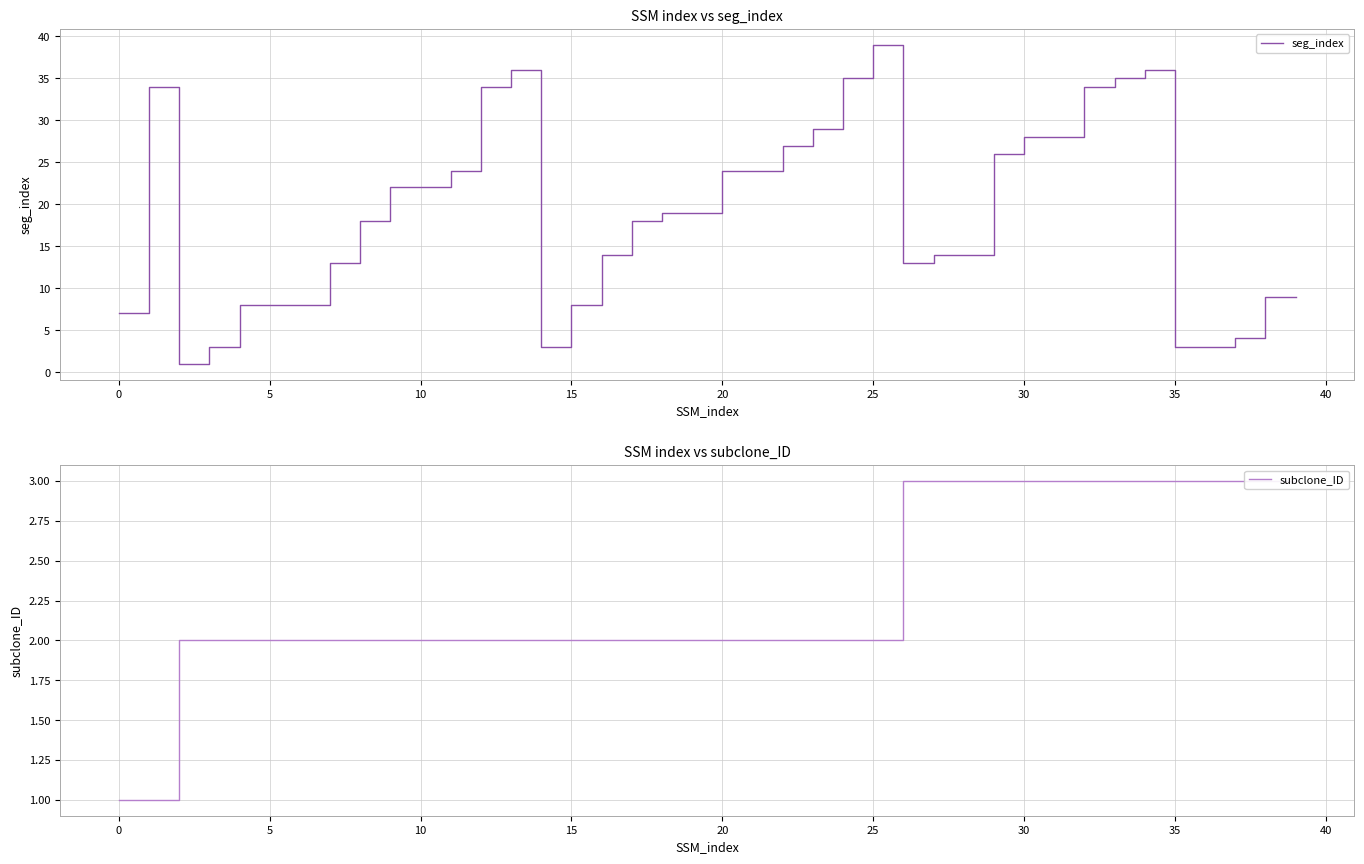

What is the sum of the seg_index values at 39 and 16?

23